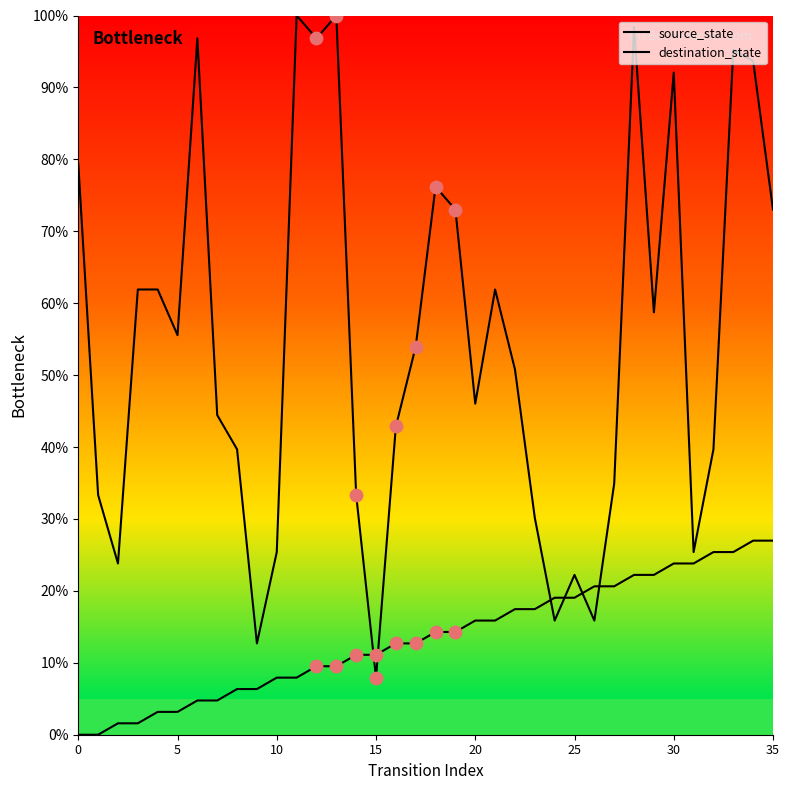

Does the chart have visible grid lines?

No